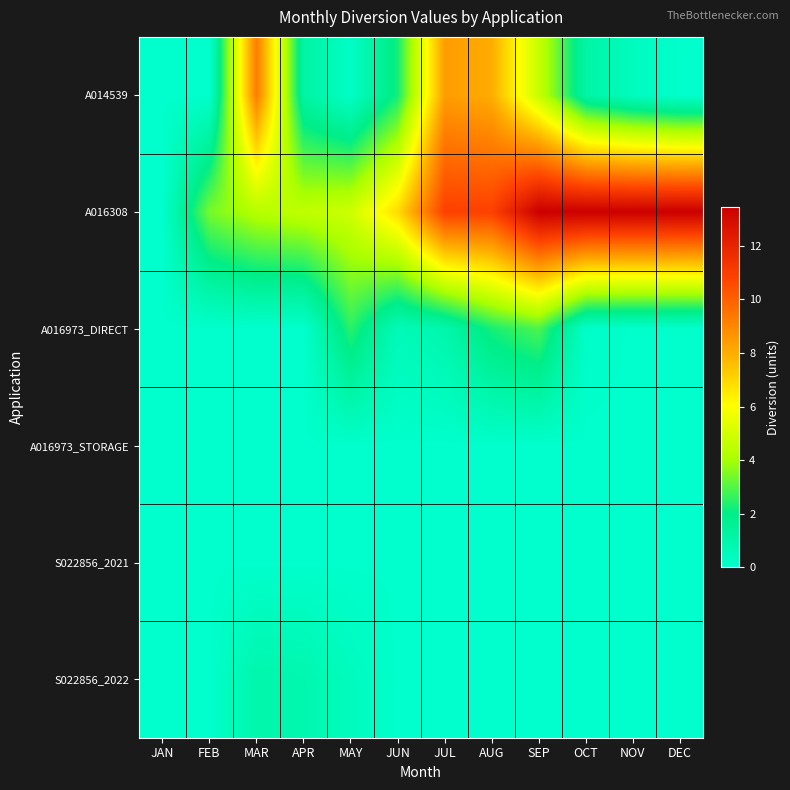

What is the spread (max minus min) of values at MAR?

9.2